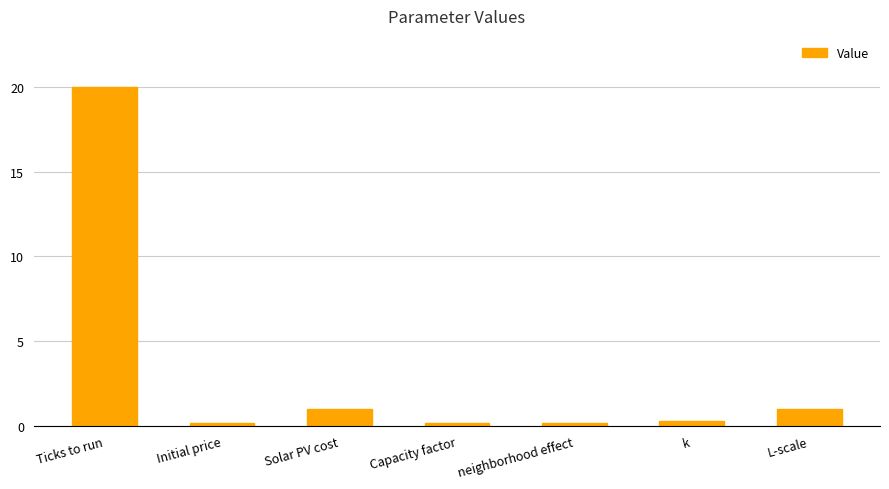

How many bars are there in total?

7